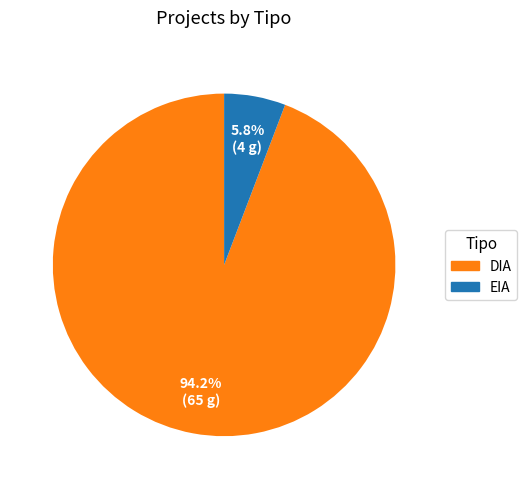

What percentage is the DIA slice, to the nearest percent?

94%